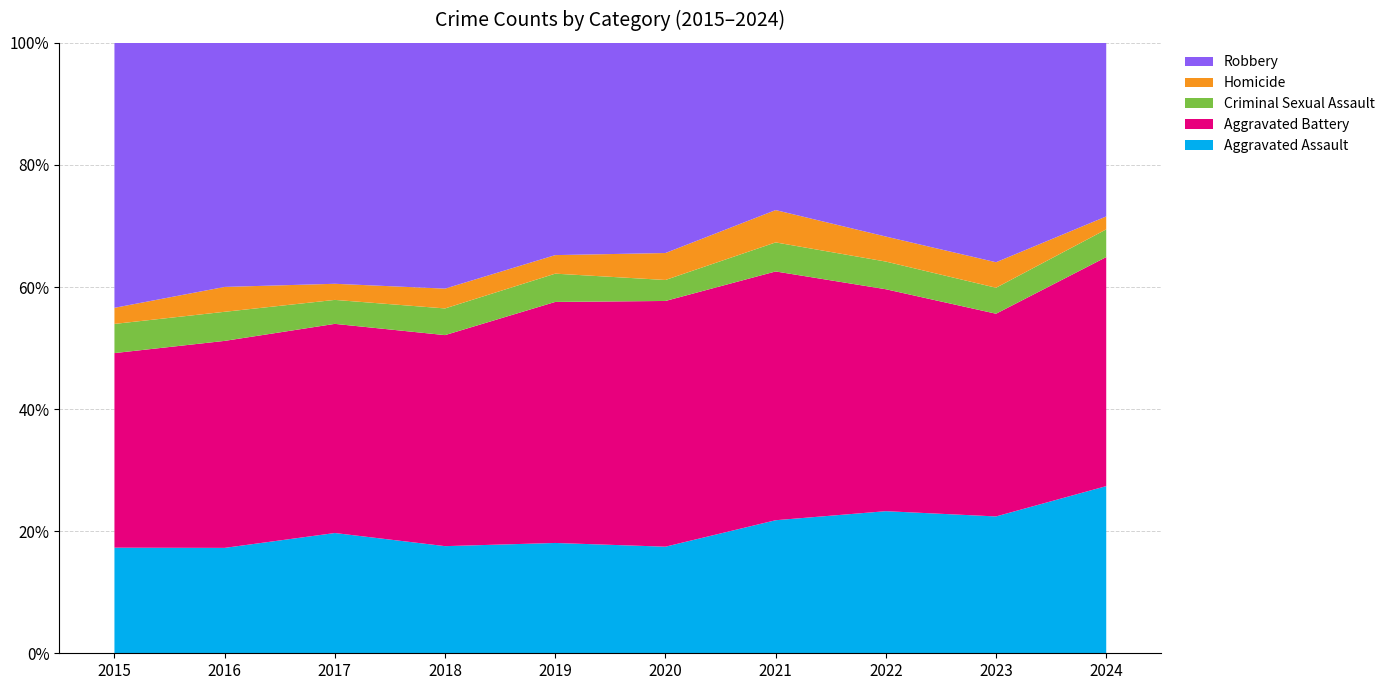

What is the maximum value for Robbery?

608